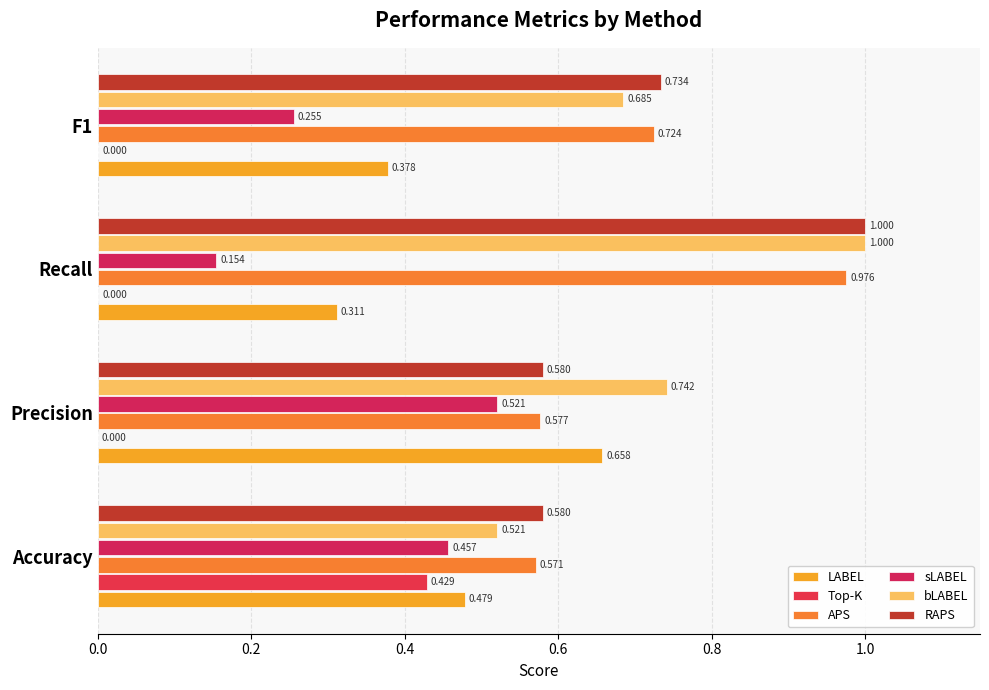

How many categories are shown in the chart?

4